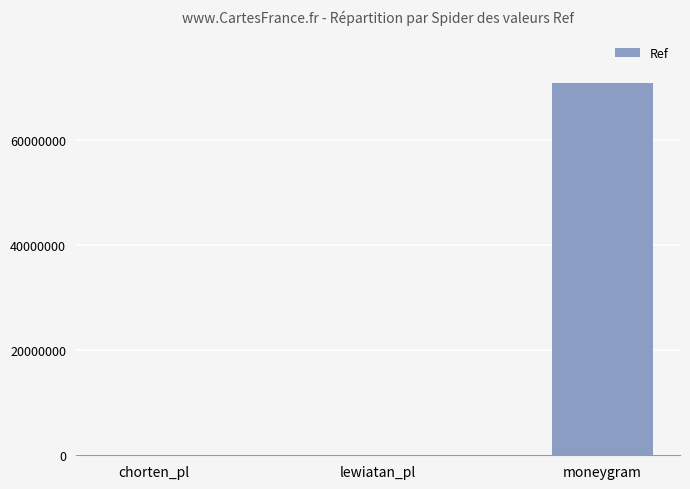

Which has a higher value, lewiatan_pl or moneygram?

moneygram